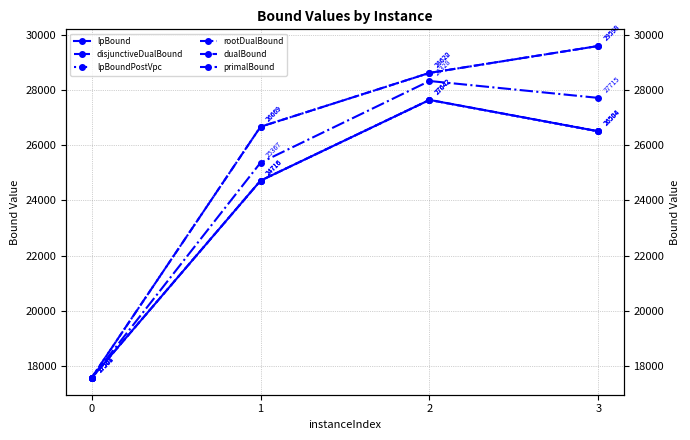

How many interior local peaks does the lpBound series have?

1